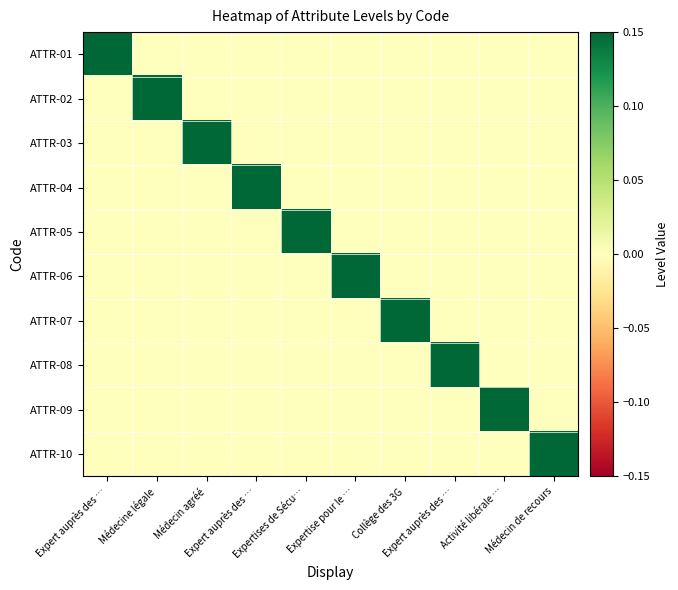

What is the spread (max minus min) of values at Expert auprès des …?

1